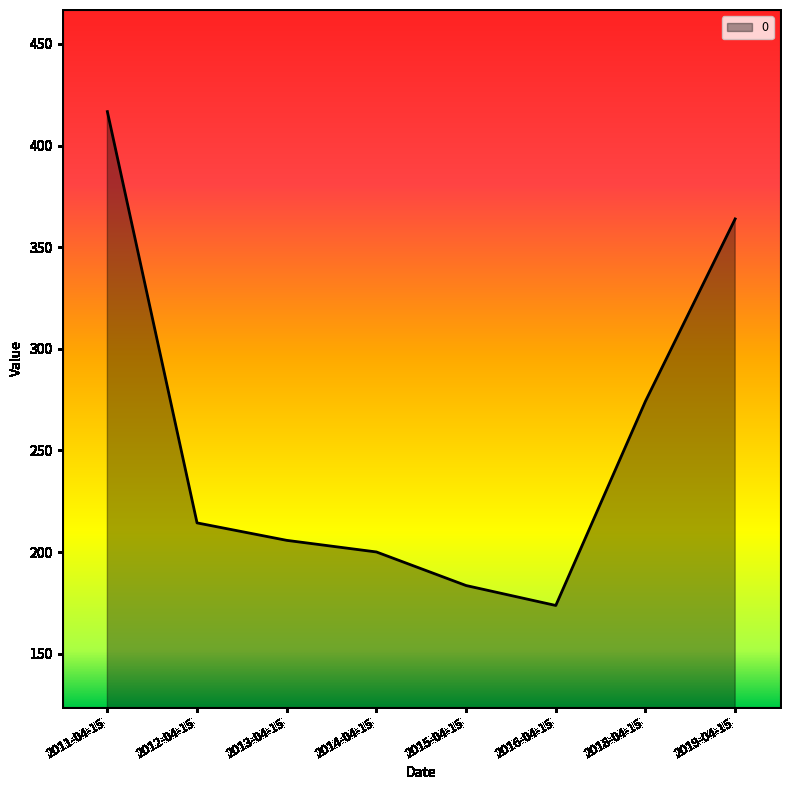

True or false: the data has more than 2 interior local peaks.

False